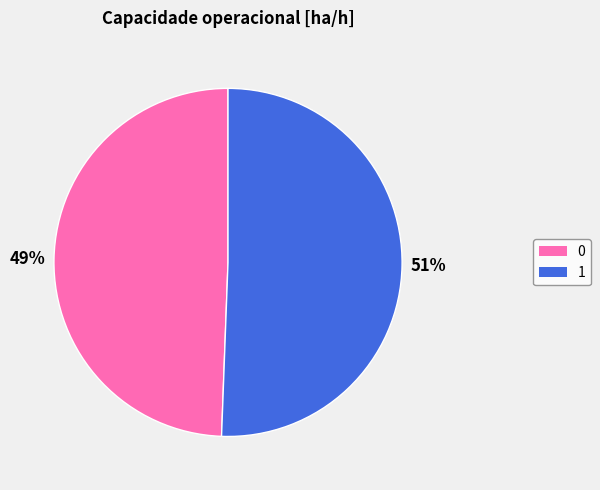

How many segments does this pie chart have?

2